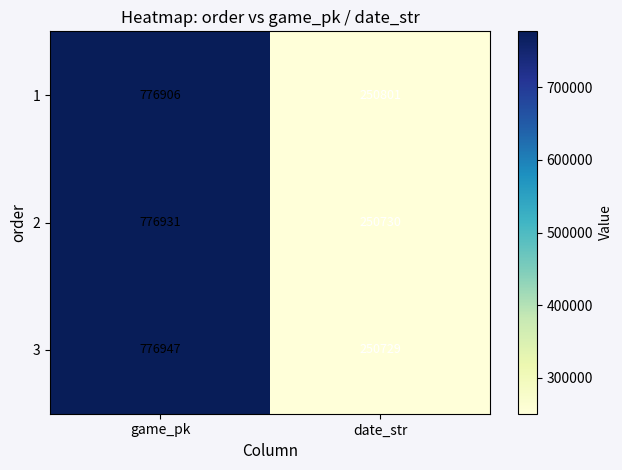

True or false: 2 has a value of 1084958 at game_pk.

False